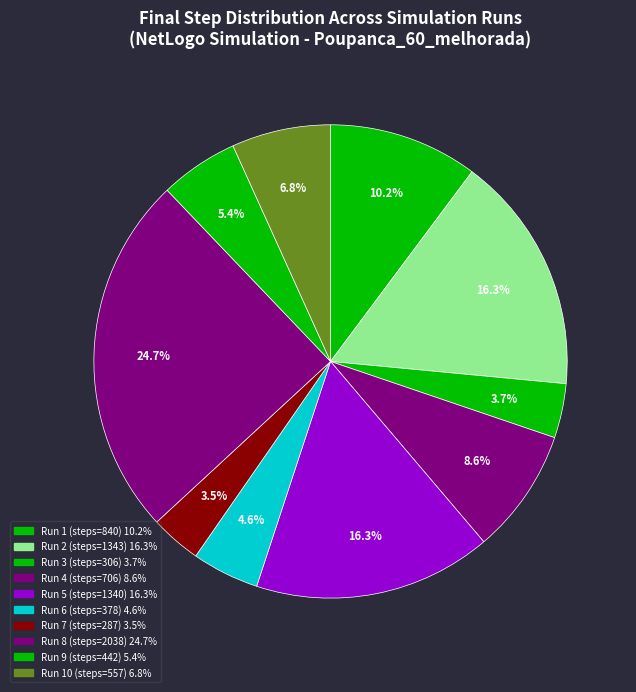

How many slices are in this pie chart?

10